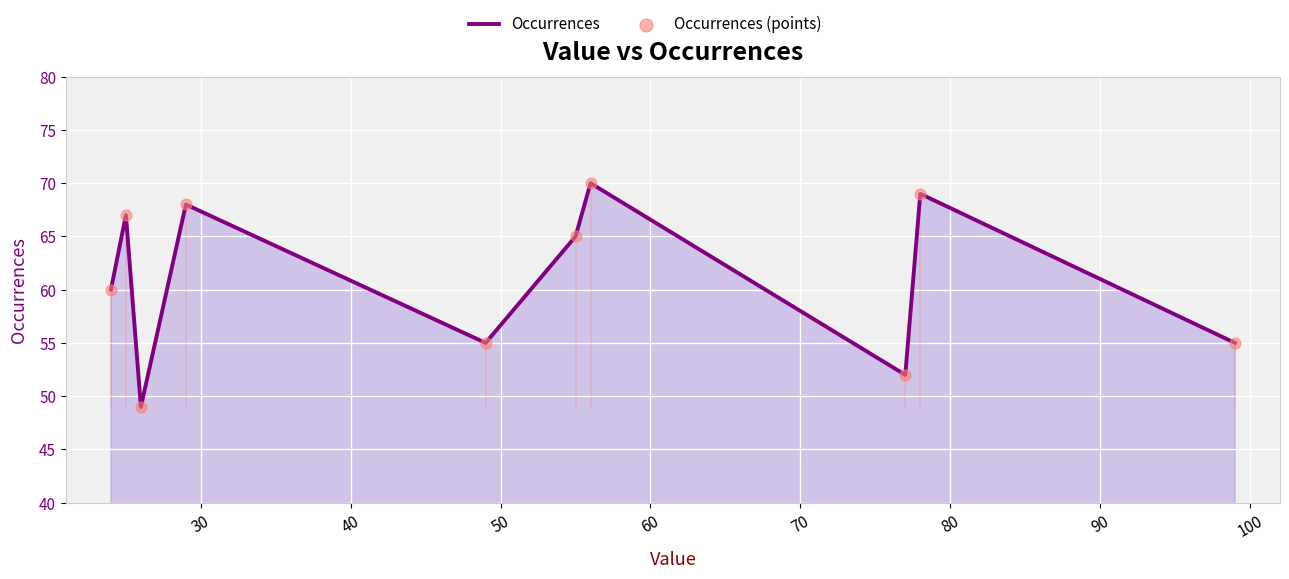

What is the minimum value shown in the chart?

49